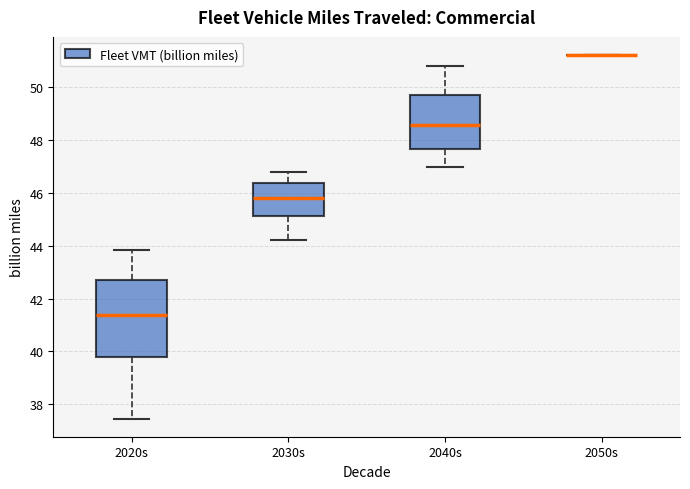

Which box is the tallest, from its lower edge to its upper edge?

2020s